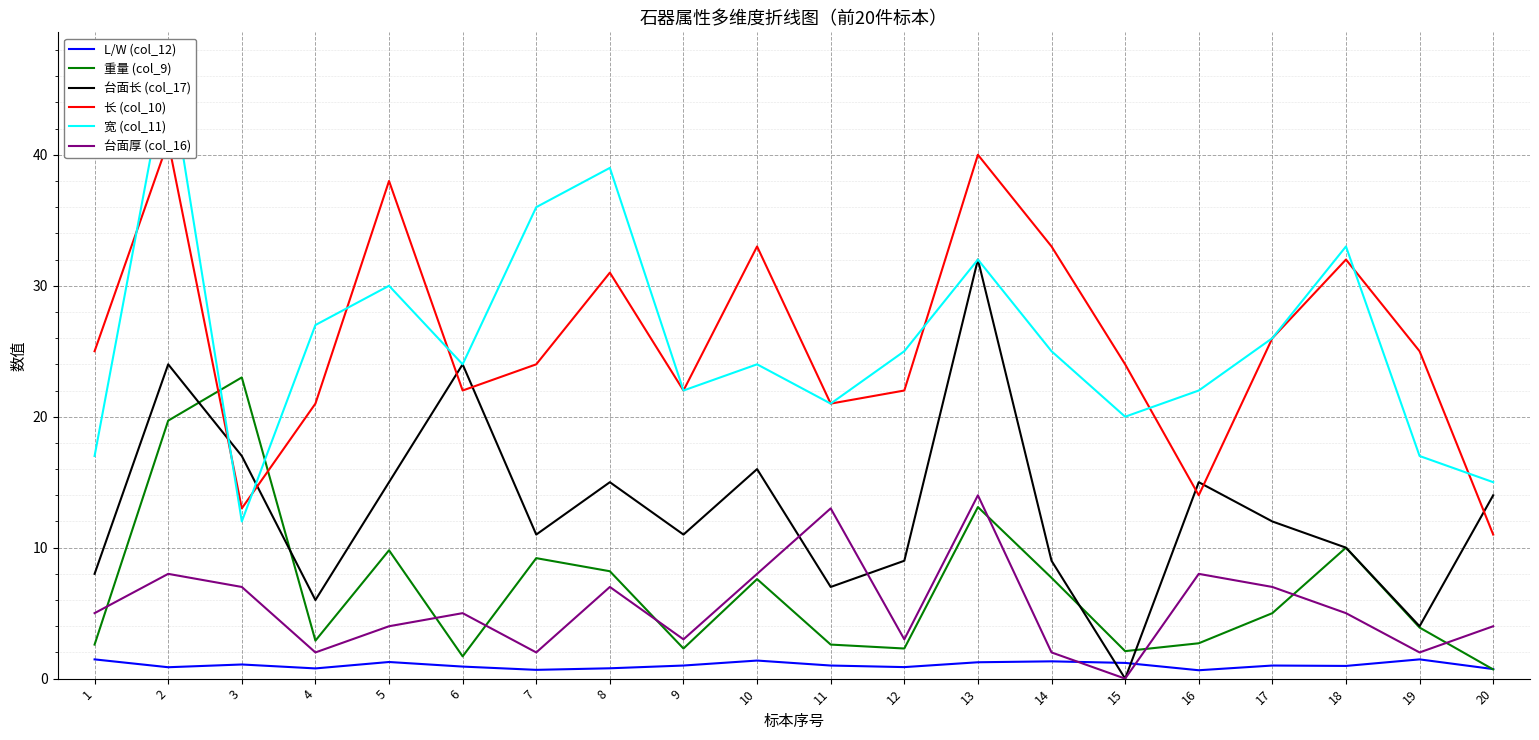

What is the approximate value of L/W (col_12) at 7?

0.7